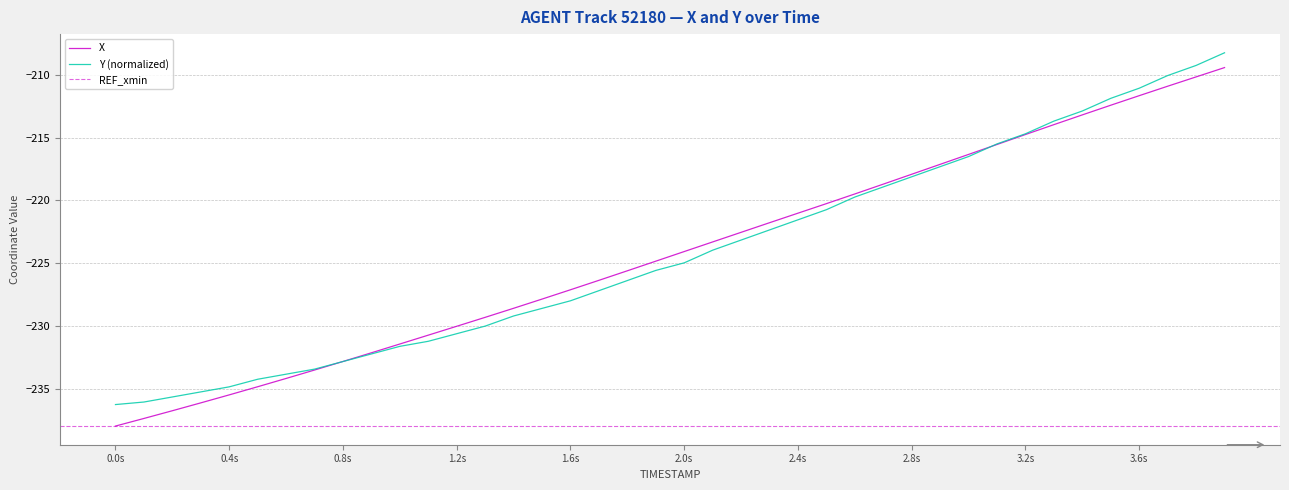

At which category does the chart reach its minimum across all series?

0.0s